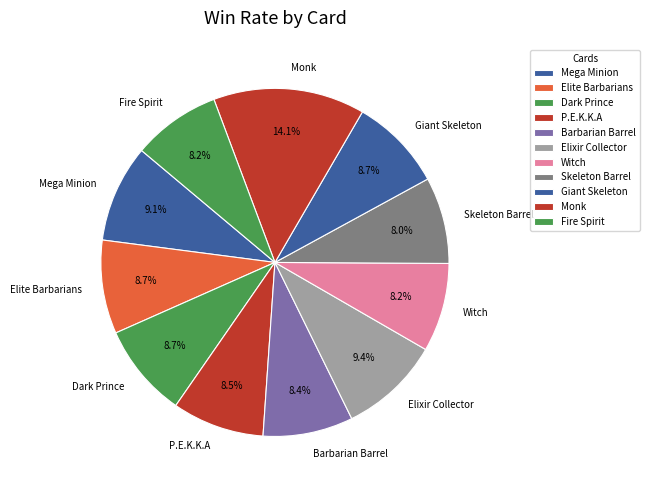

True or false: Skeleton Barrel accounts for 1% of the total.

False